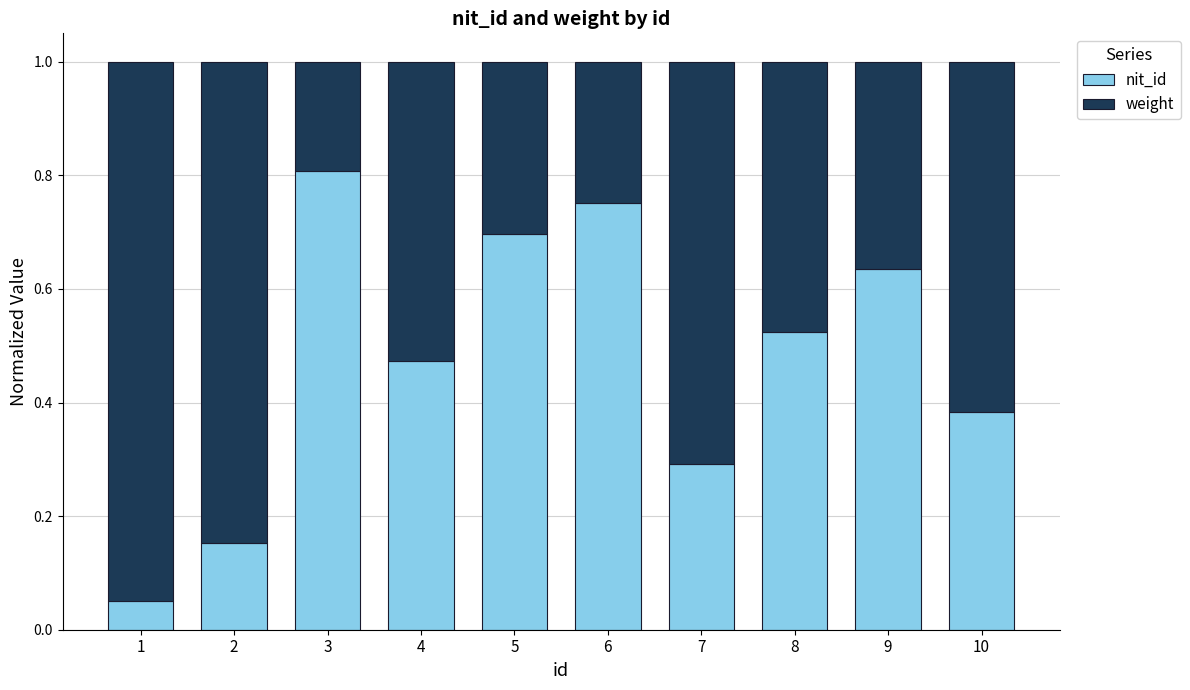

At which label does nit_id reach its peak?

3